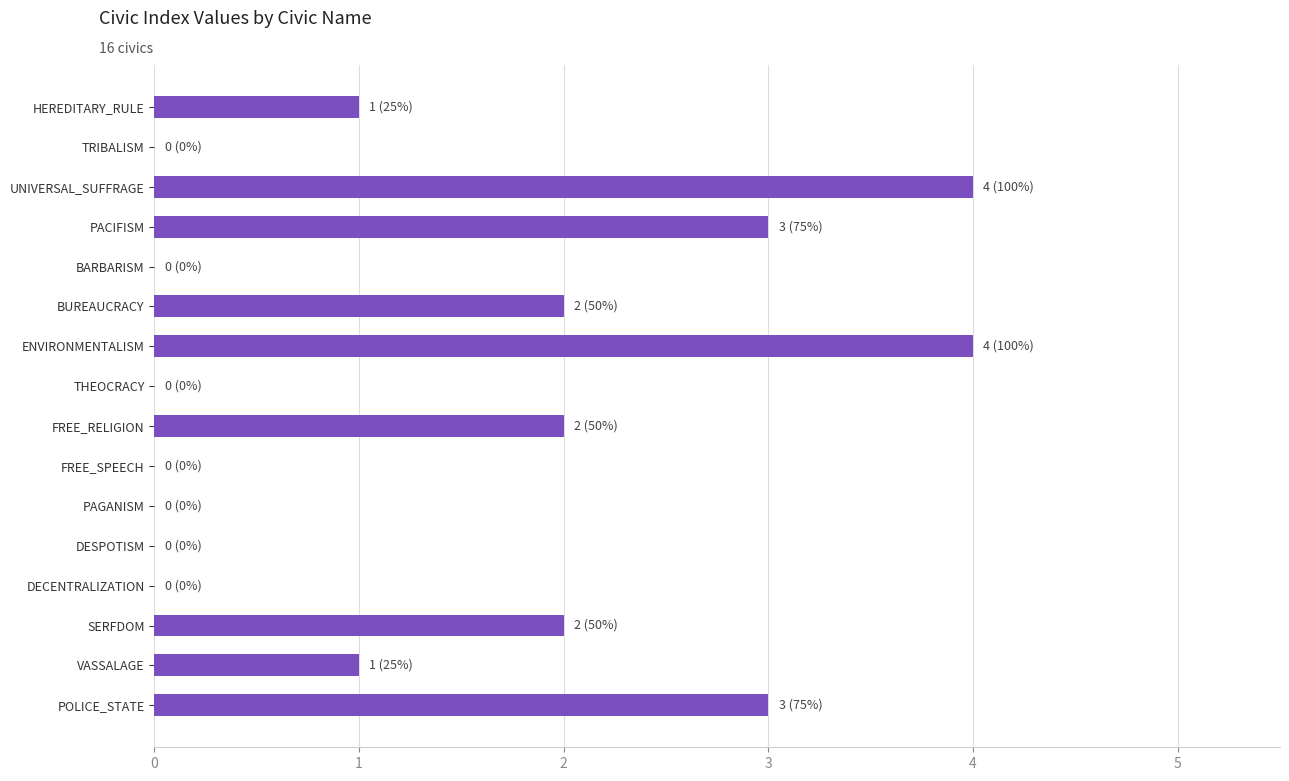

Between PACIFISM and HEREDITARY_RULE, which is larger?

PACIFISM